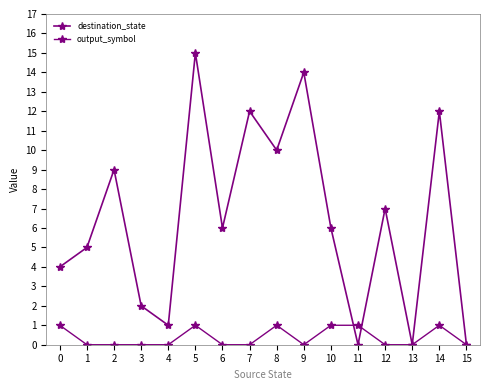

Count the number of categories in the chart.

16